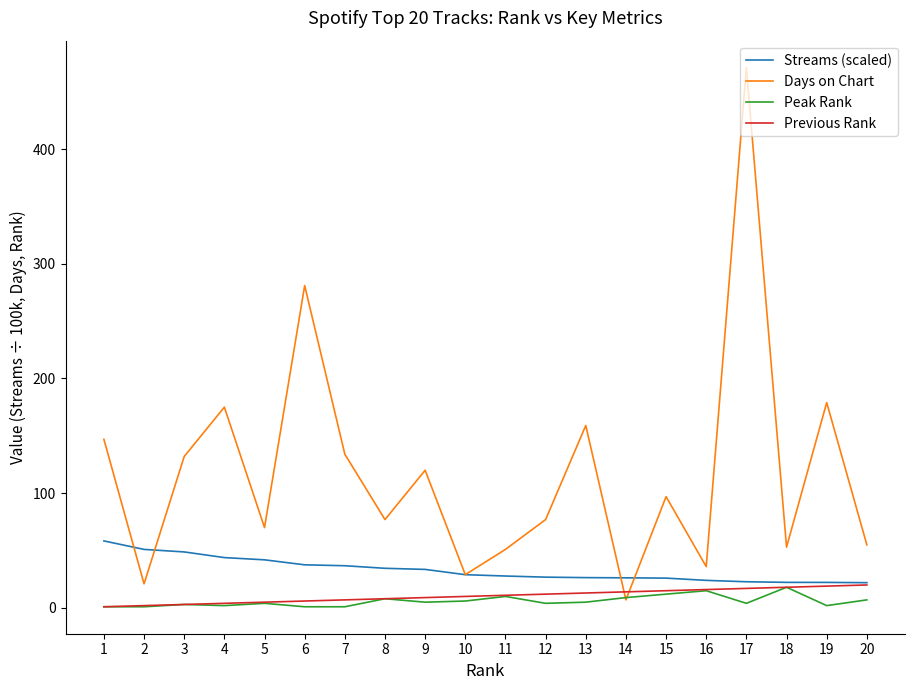

What are all the series names shown in the legend?

Streams (scaled), Days on Chart, Peak Rank, Previous Rank